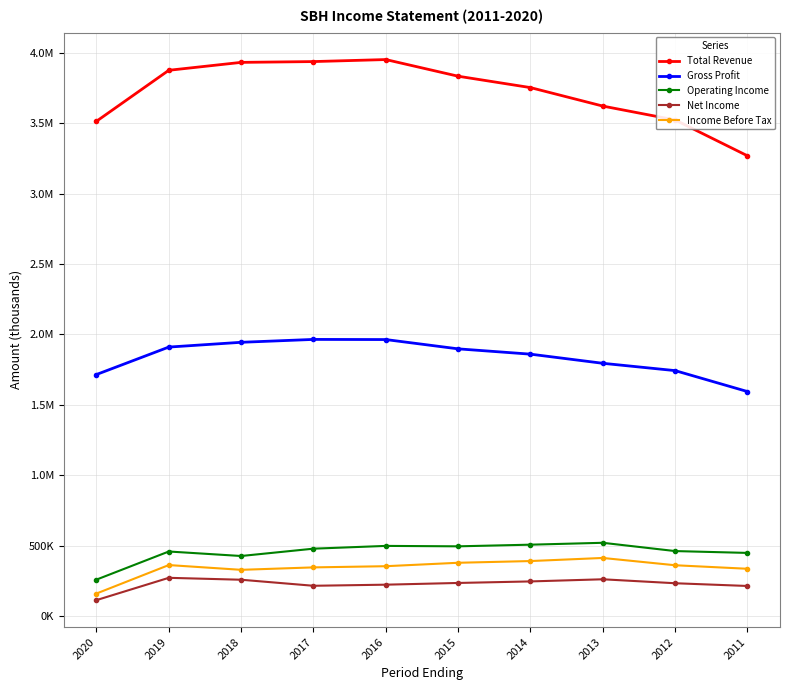

Does the chart have visible grid lines?

Yes